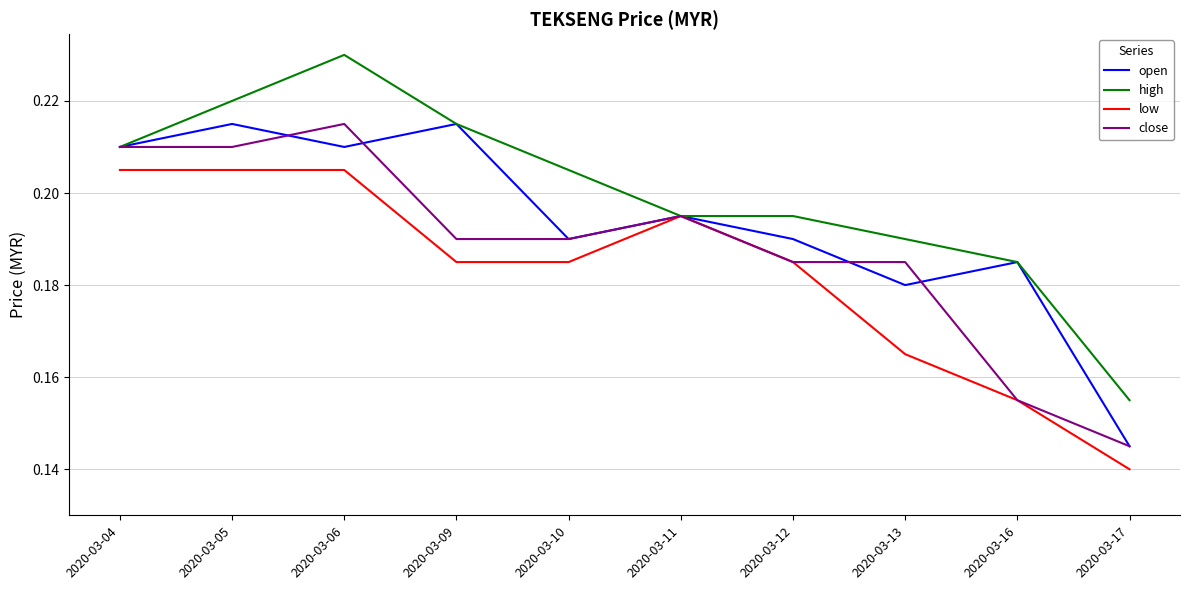

Which label corresponds to the smallest value in the chart?

2020-03-17